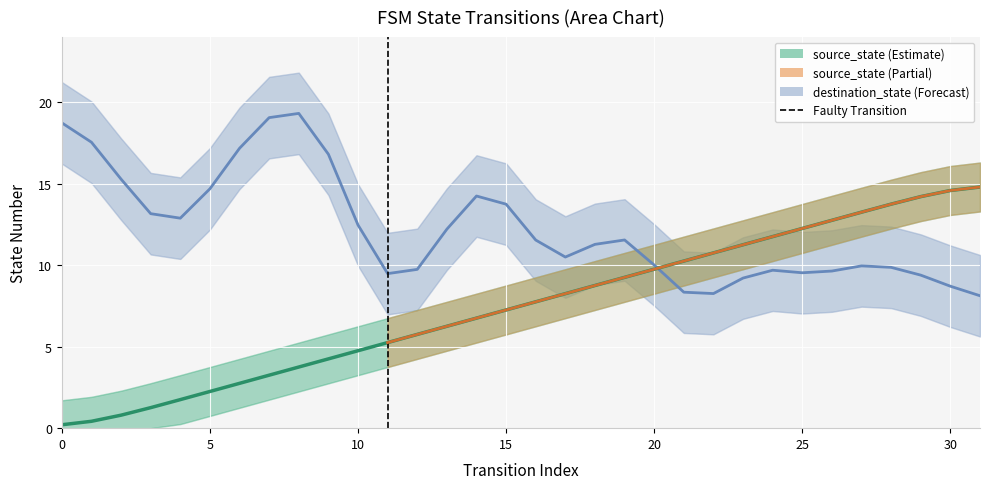

How many lines are shown in the chart?

2